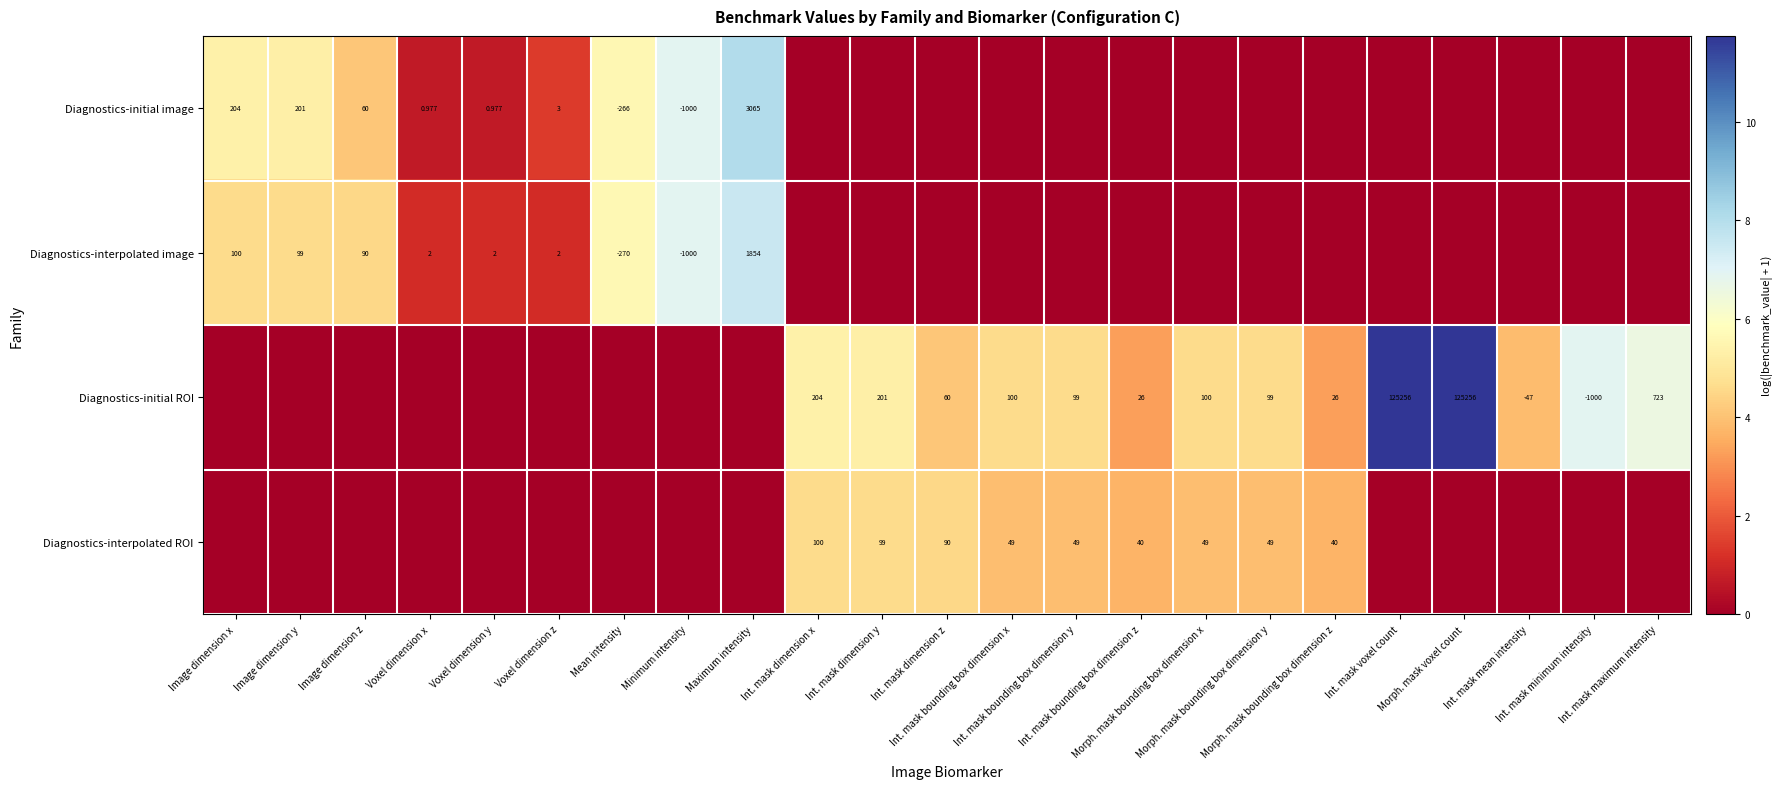

Reading right to left, list all the values displayed in this chart.

row_0: -1.0	-1.0	-1.0	-1.0	-1.0	-1.0	-1.0	-1.0	-1.0	-1.0	-1.0	-1.0	-1.0	-1.0	8.0	6.9	5.6	1.4	0.7	0.7	4.1	5.3	5.3
row_1: -1.0	-1.0	-1.0	-1.0	-1.0	-1.0	-1.0	-1.0	-1.0	-1.0	-1.0	-1.0	-1.0	-1.0	7.5	6.9	5.6	1.1	1.1	1.1	4.5	4.6	4.6
row_2: 6.6	6.9	3.9	11.7	11.7	3.3	4.6	4.6	3.3	4.6	4.6	4.1	5.3	5.3	-1.0	-1.0	-1.0	-1.0	-1.0	-1.0	-1.0	-1.0	-1.0
row_3: -1.0	-1.0	-1.0	-1.0	-1.0	3.7	3.9	3.9	3.7	3.9	3.9	4.5	4.6	4.6	-1.0	-1.0	-1.0	-1.0	-1.0	-1.0	-1.0	-1.0	-1.0